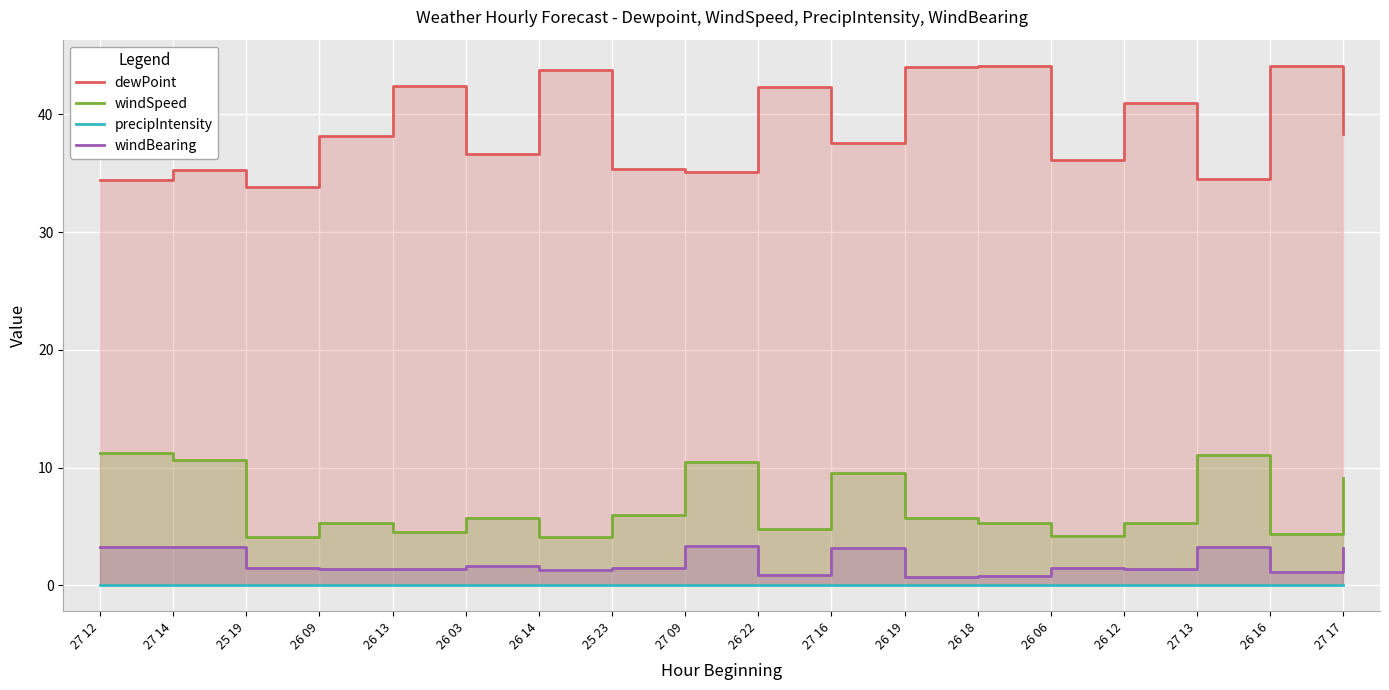

What is the difference between the maximum and minimum values in the windBearing series?

2.6